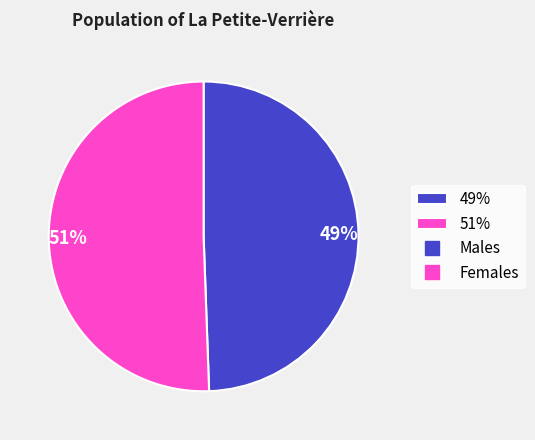

The 51% slice represents 58% of the pie. True or false?

False